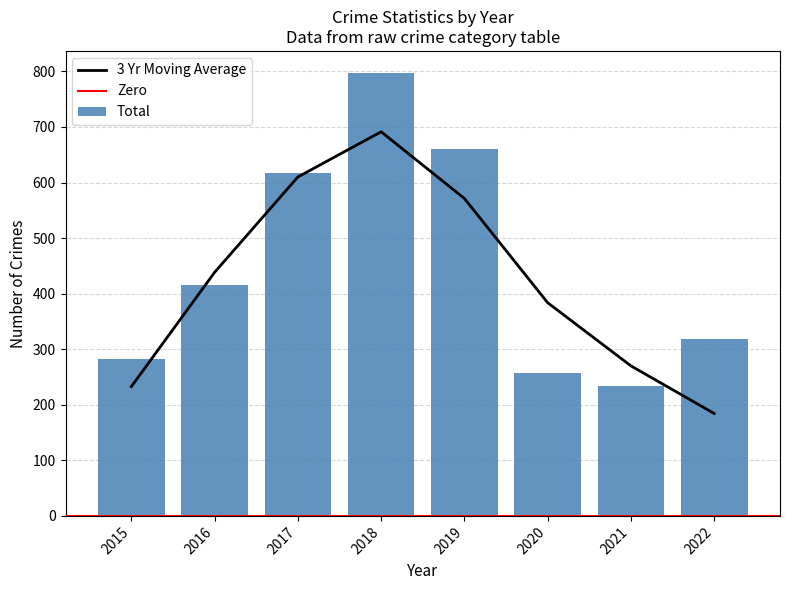

How many groups of bars are there?

8